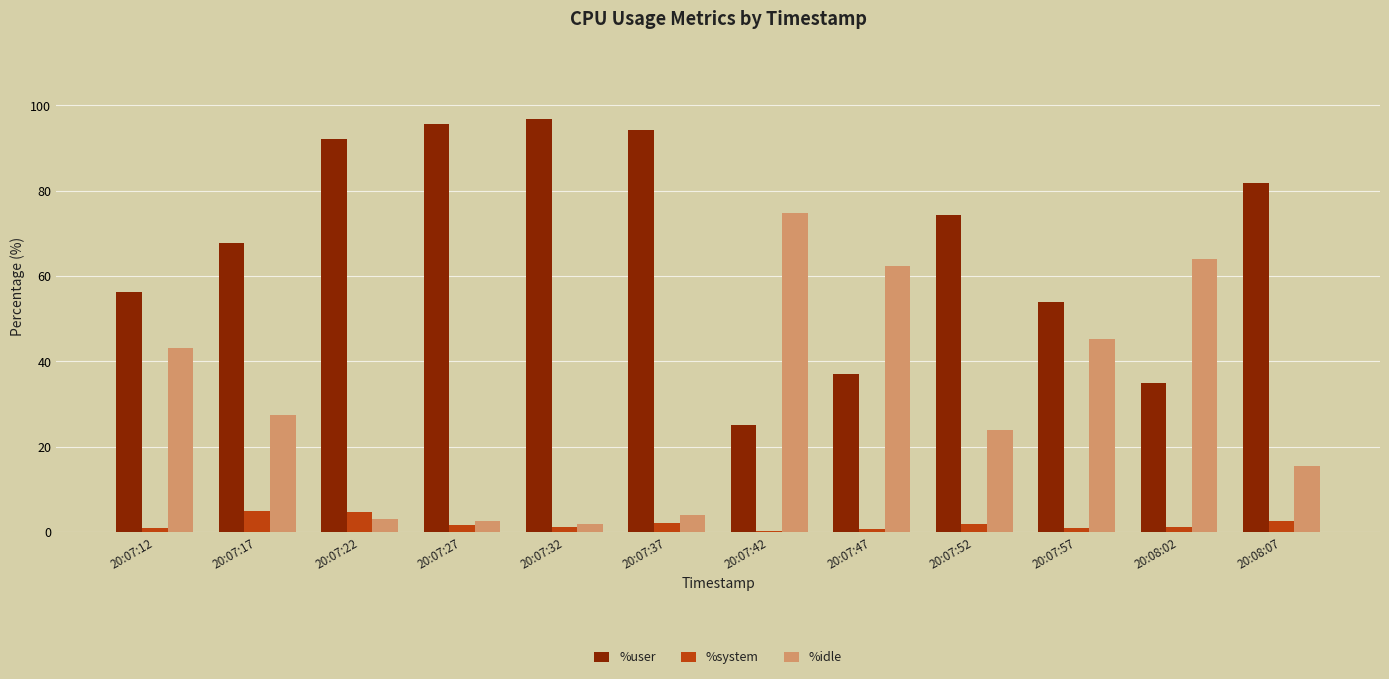

What is the highest value of the %idle series?

74.7